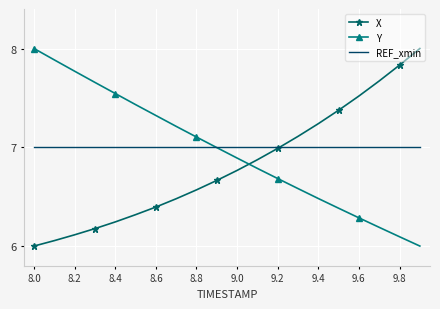

After their last crossing, which series has the higher values: X or Y?

X